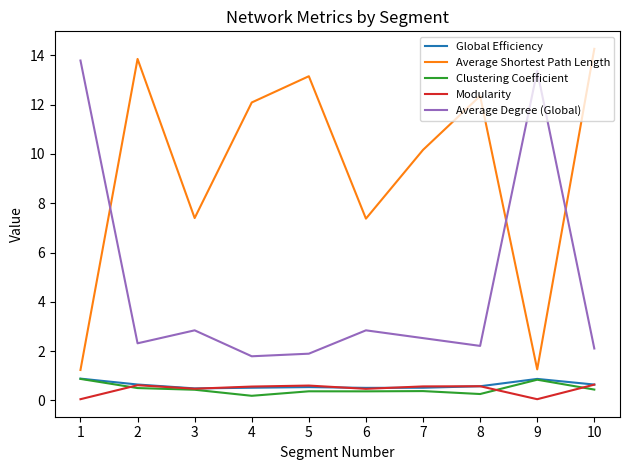

What is the spread (max minus min) of values at 7?

9.8